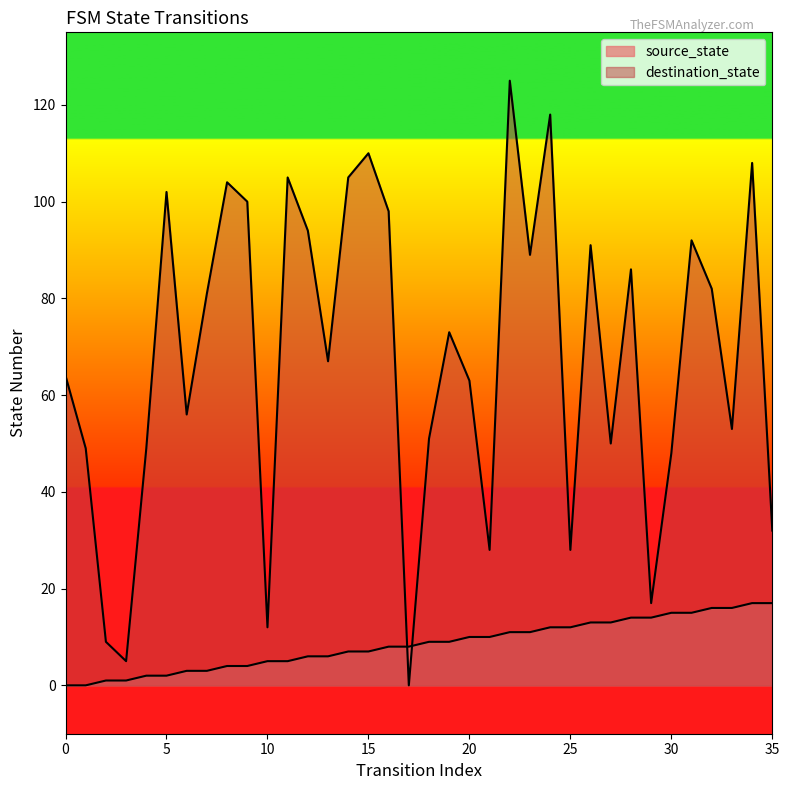

At 6, list the series in order from smallest to largest.

source_state, destination_state